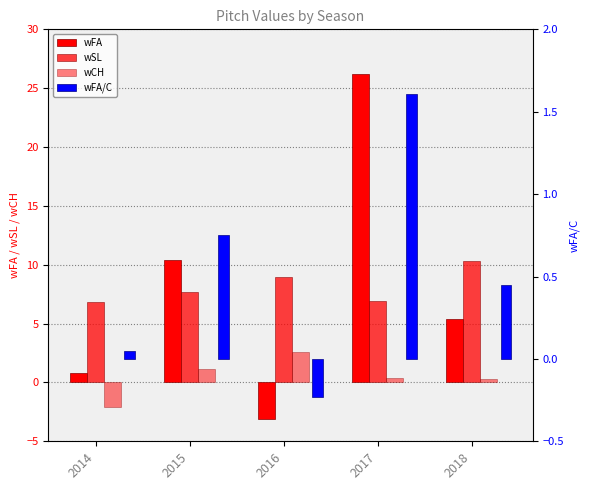

At how many categories does at least one series exceed 21?

1